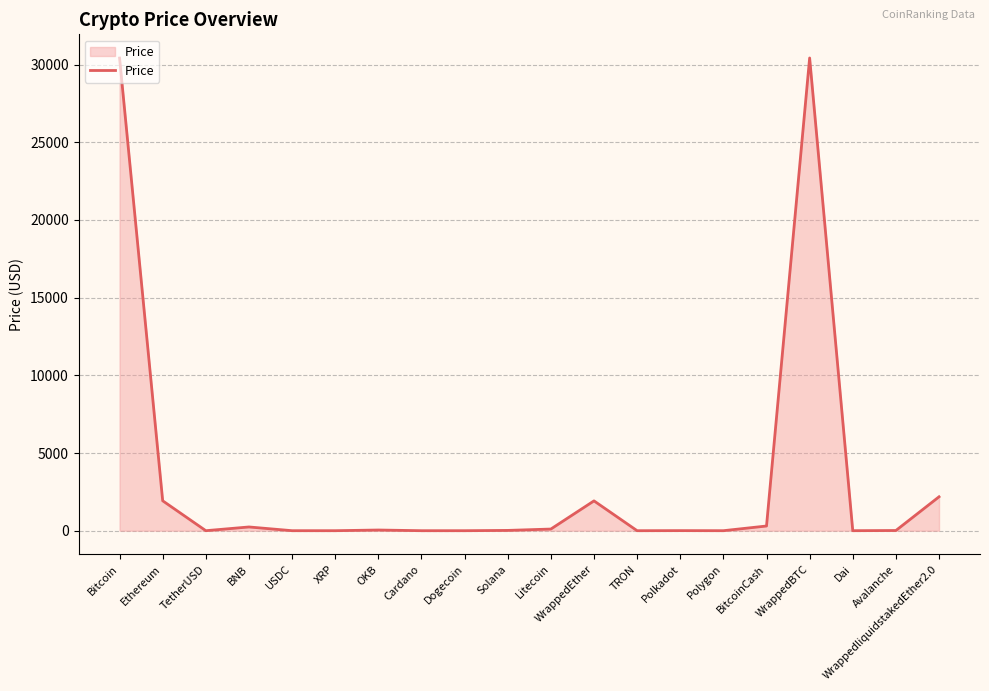

How many lines are shown in the chart?

1